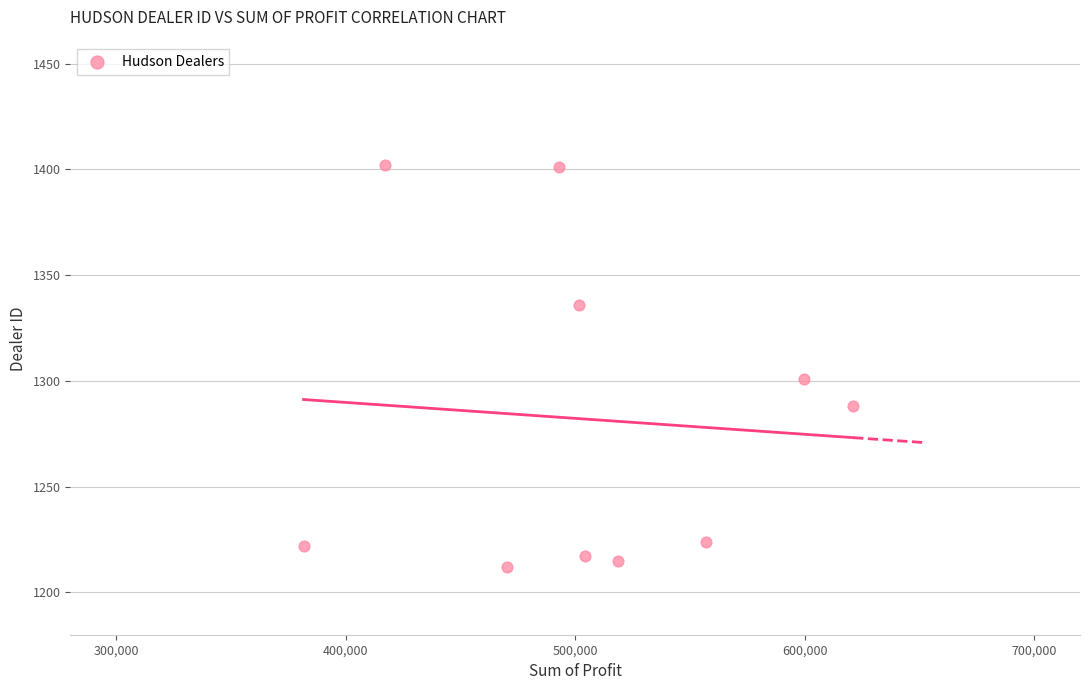

What is the range of Y values (max minus min)?

190